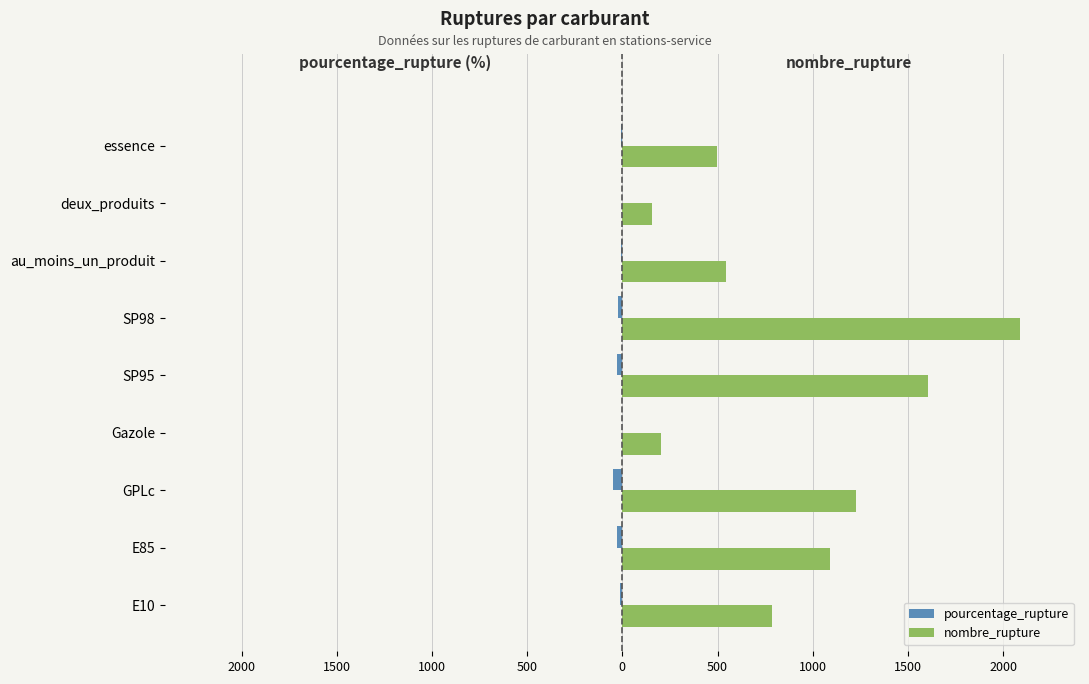

What are all the series names shown in the legend?

pourcentage_rupture, nombre_rupture